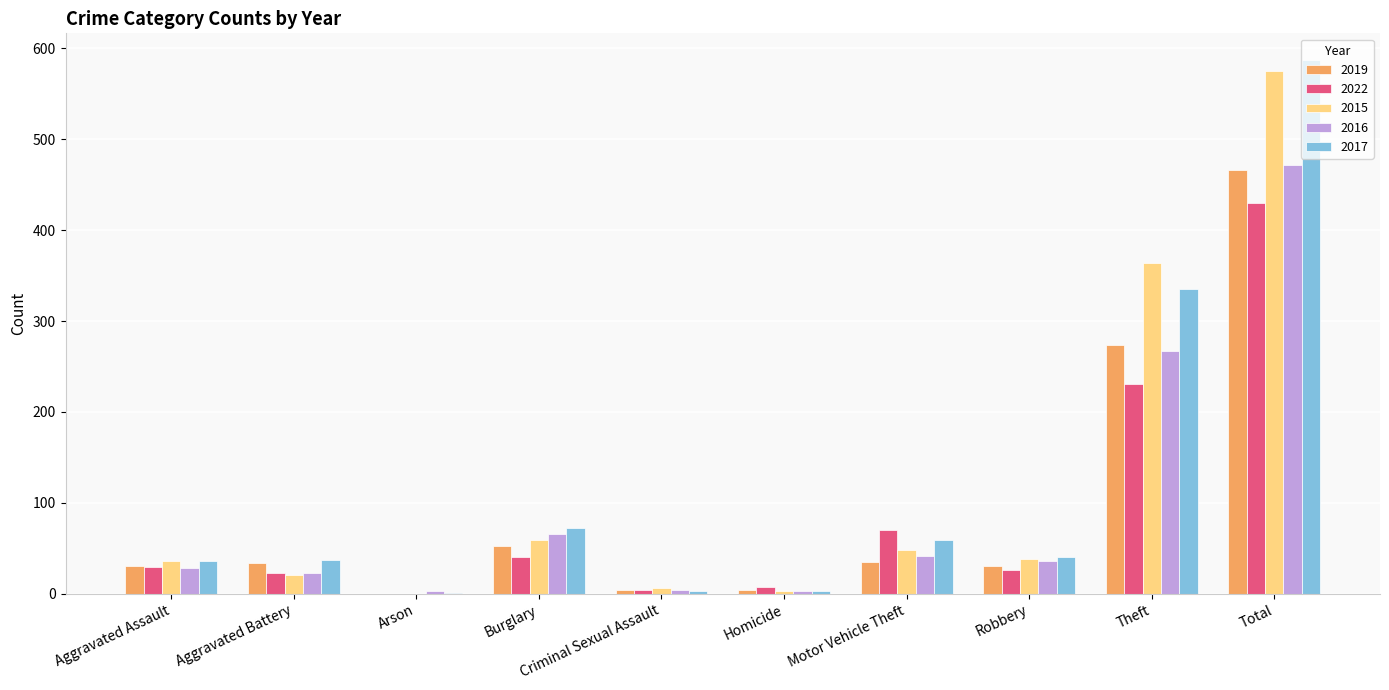

At which category is the sum across all series the highest?

Total